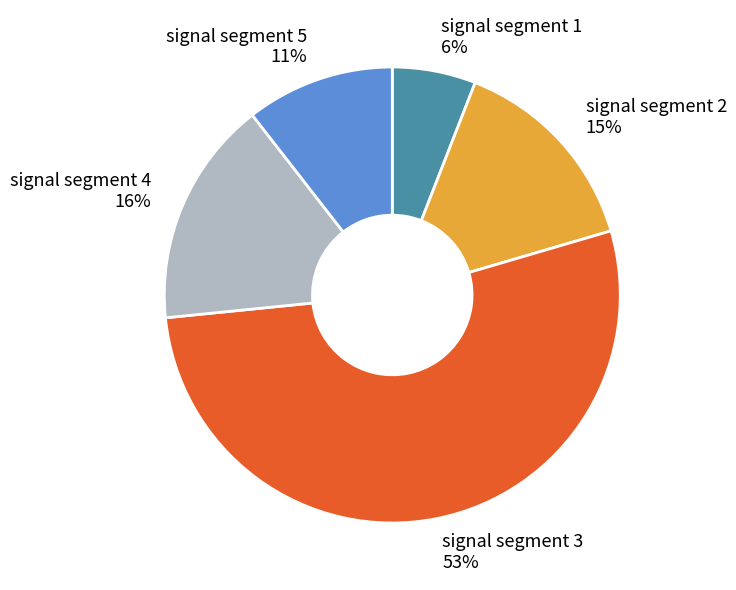

Which has a higher value, signal segment 1 or signal segment 5?

signal segment 5